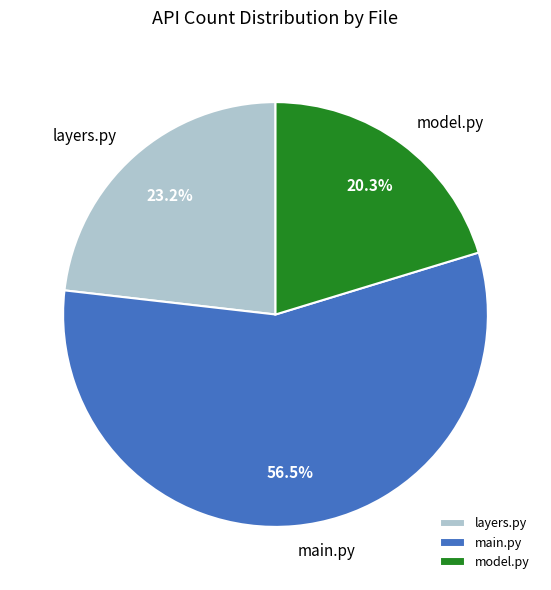

What is the ratio of the value at main.py to the value at model.py?

2.8